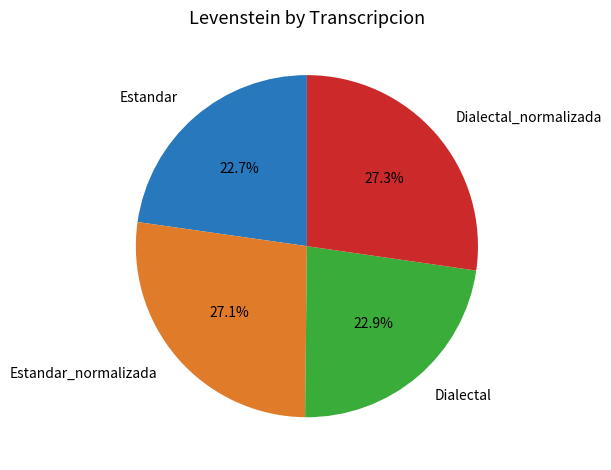

What is the total percentage of Estandar_normalizada and Estandar?

49.8%